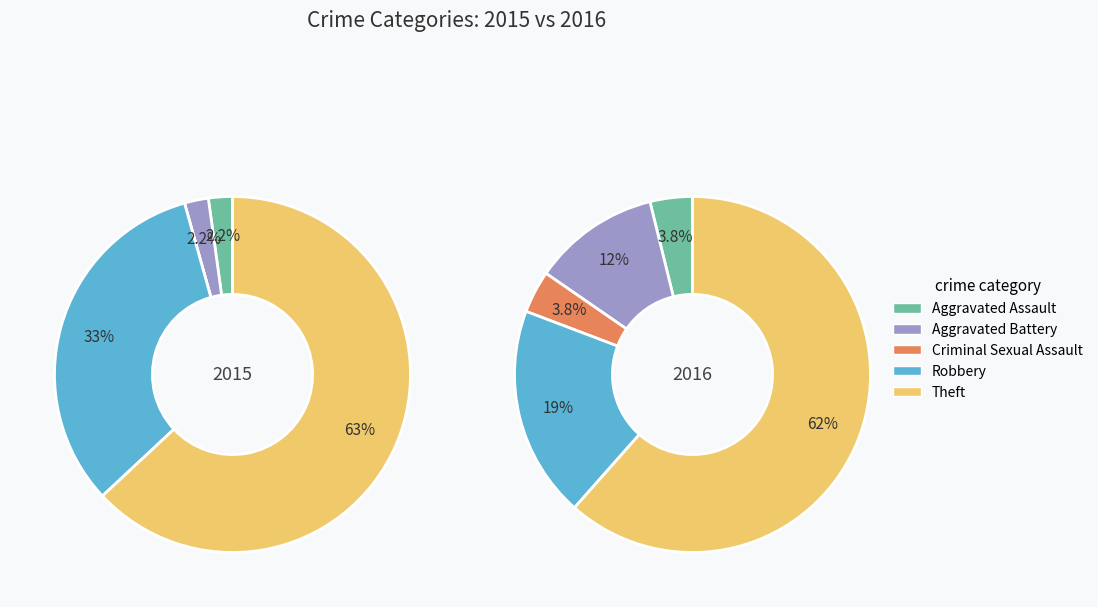

What portion of the pie excludes 4?

37.0%